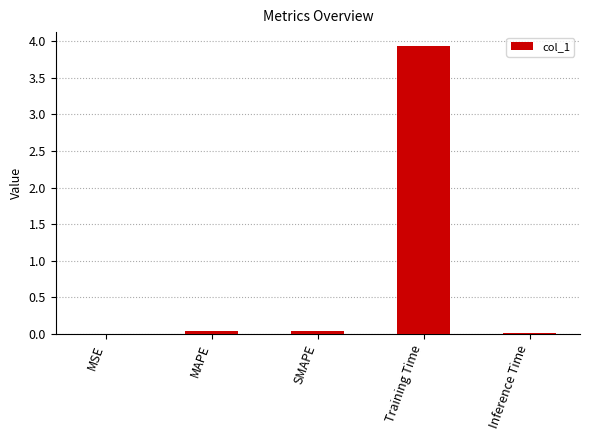

What is the greatest value displayed?

3.9